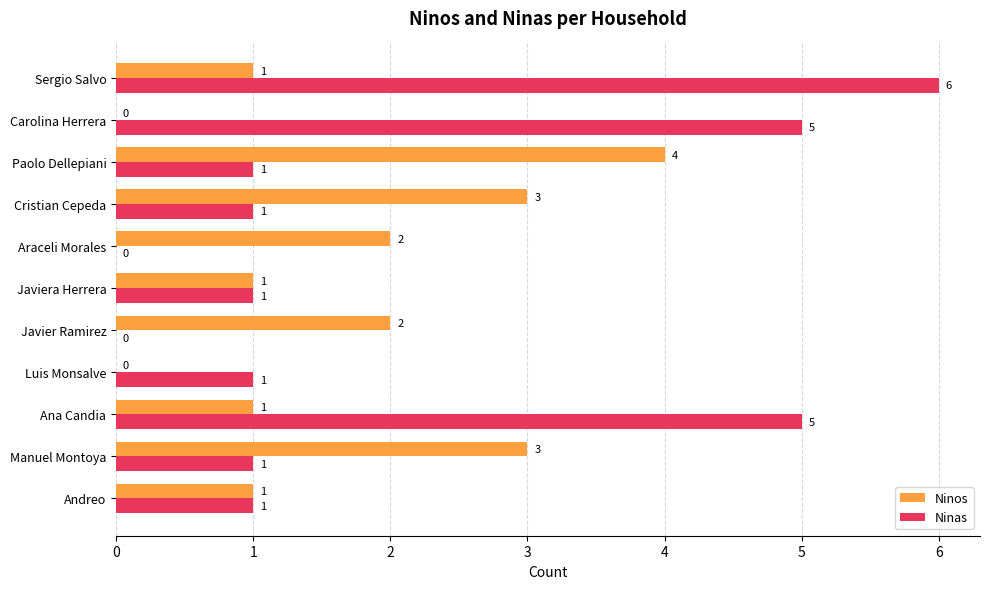

Count the number of categories in the chart.

11